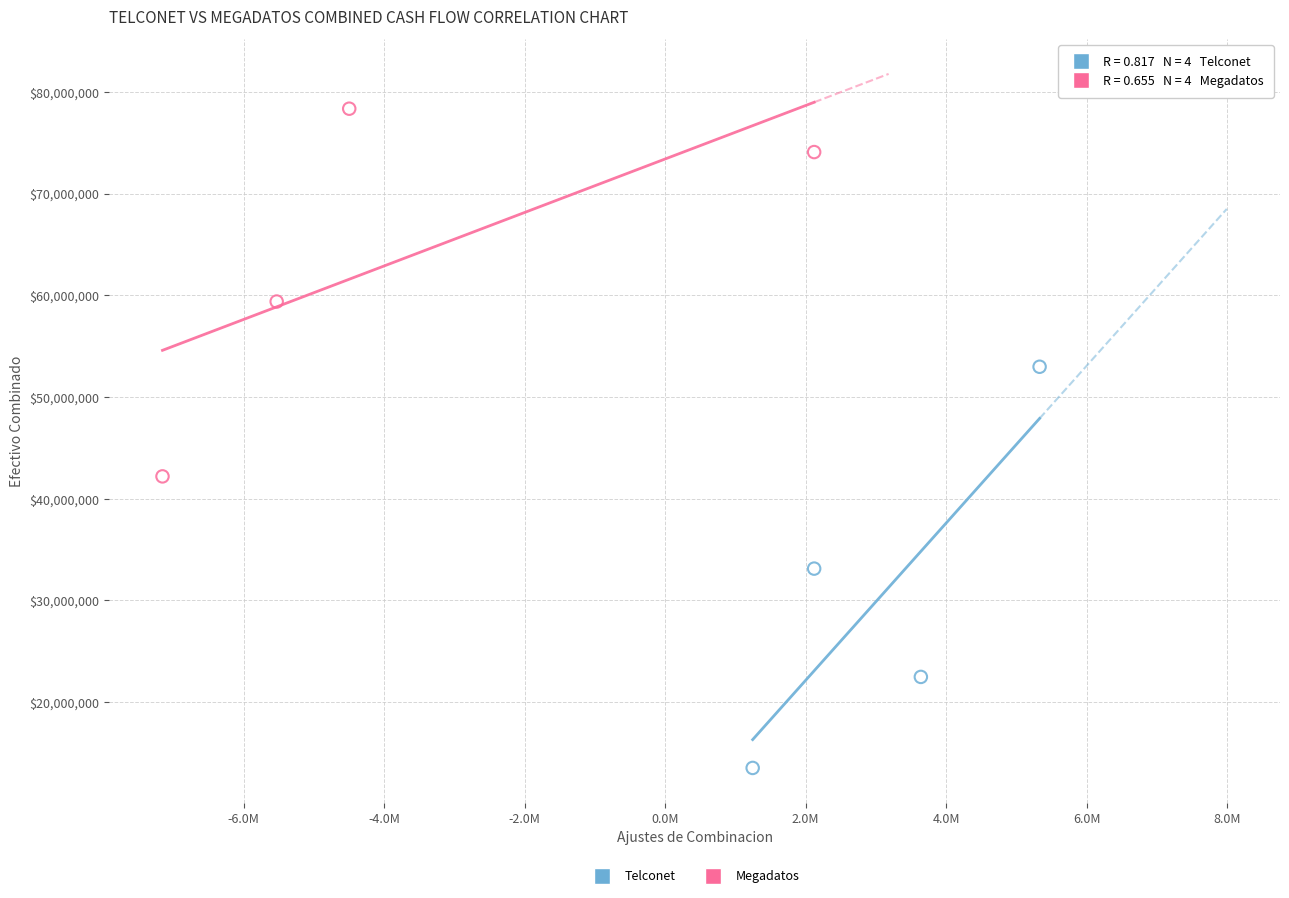

Which series reaches the minimum Y coordinate?

Telconet